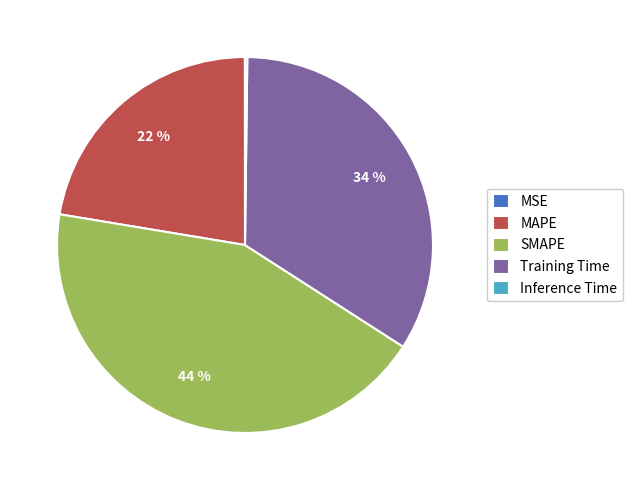

Which category has the biggest portion of the pie?

SMAPE